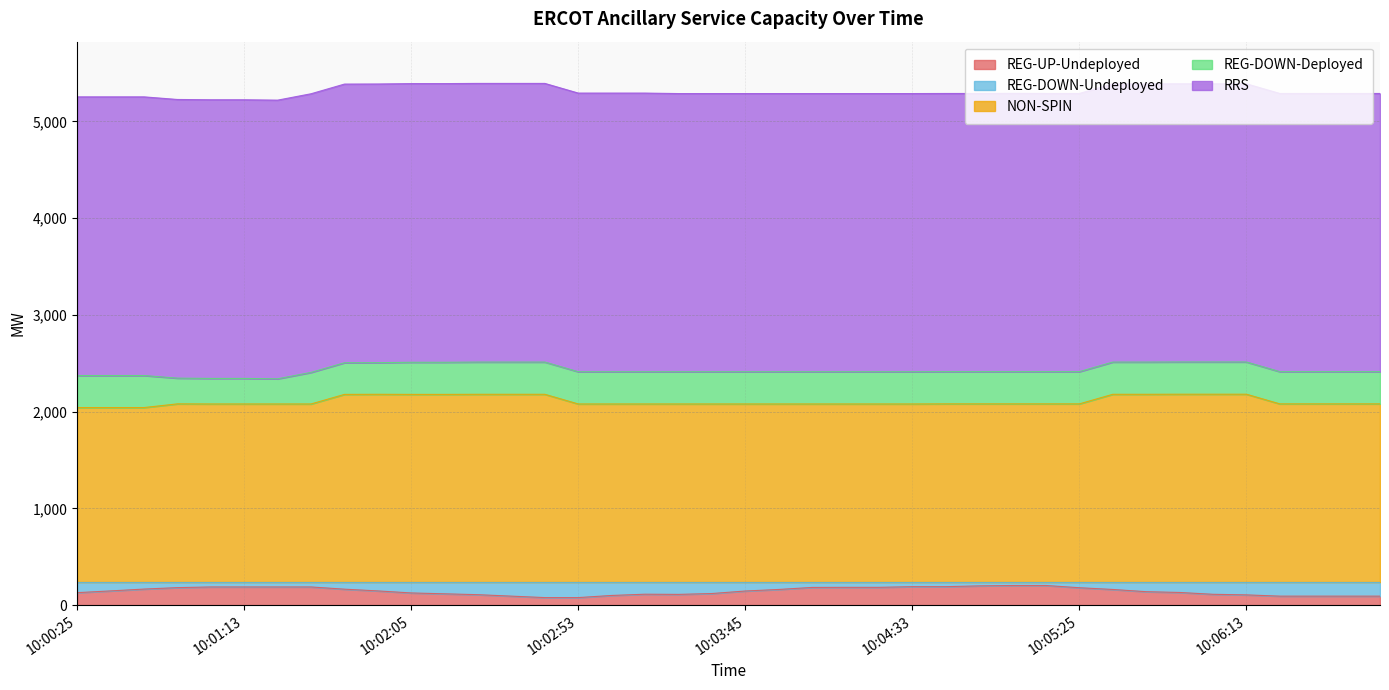

Read the RRS value at 10:03:45.

2875